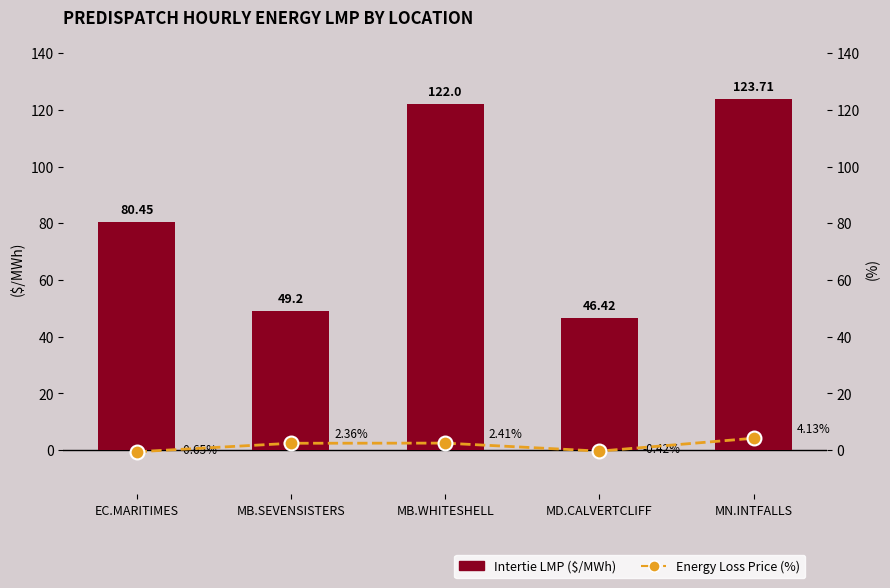

Which series has the largest total across all categories?

Intertie LMP